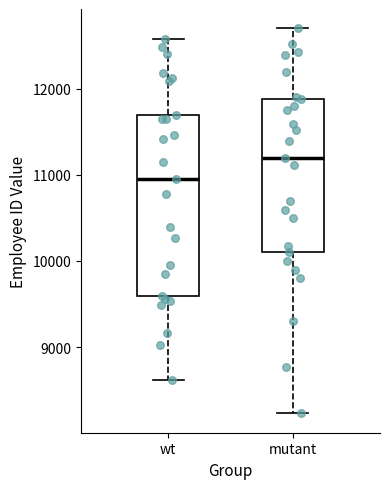

Where is the upper edge of the box for mutant on the y-axis? The values are not printed on the chart, so give them approximately, as read against the axis.

11900